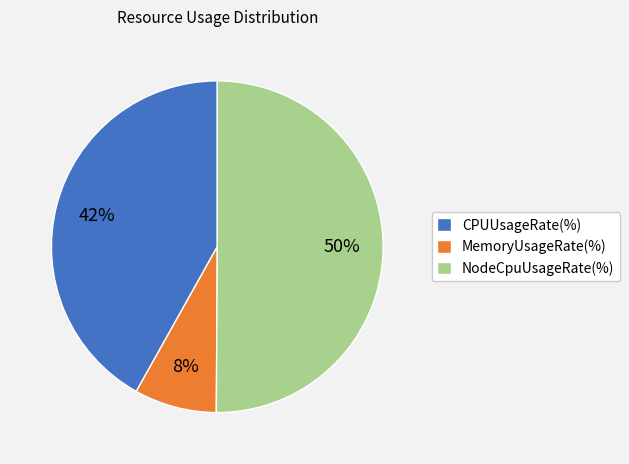

How many slices are in this pie chart?

3